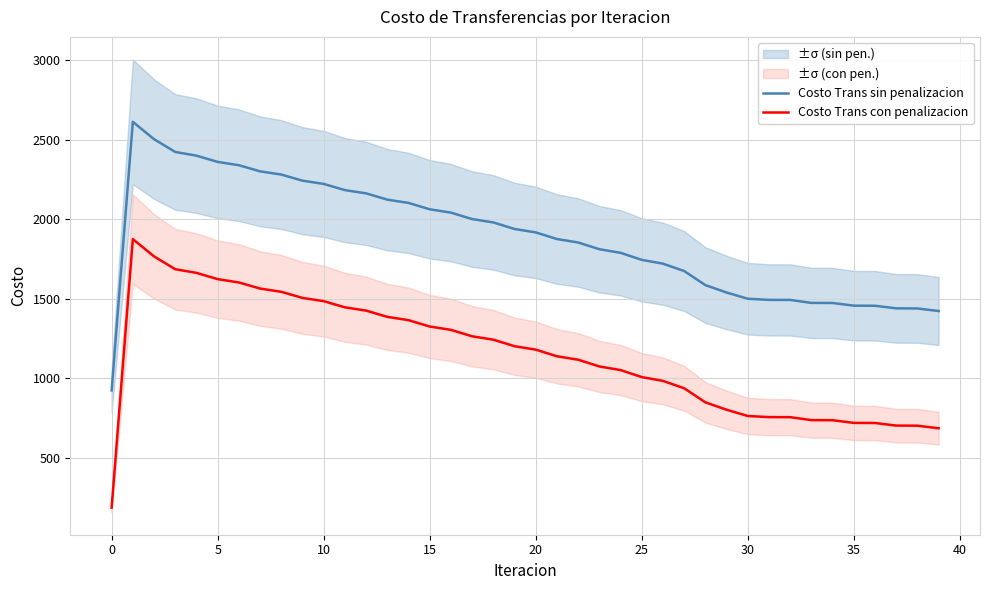

Rank the series at 38 from highest to lowest value.

Costo Trans sin penalizacion, Costo Trans con penalizacion